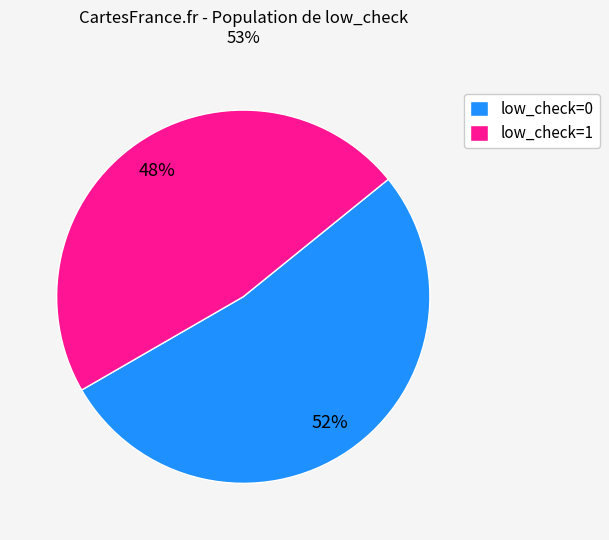

Approximately how many times larger is the value at low_check=1 compared to low_check=0?

0.9